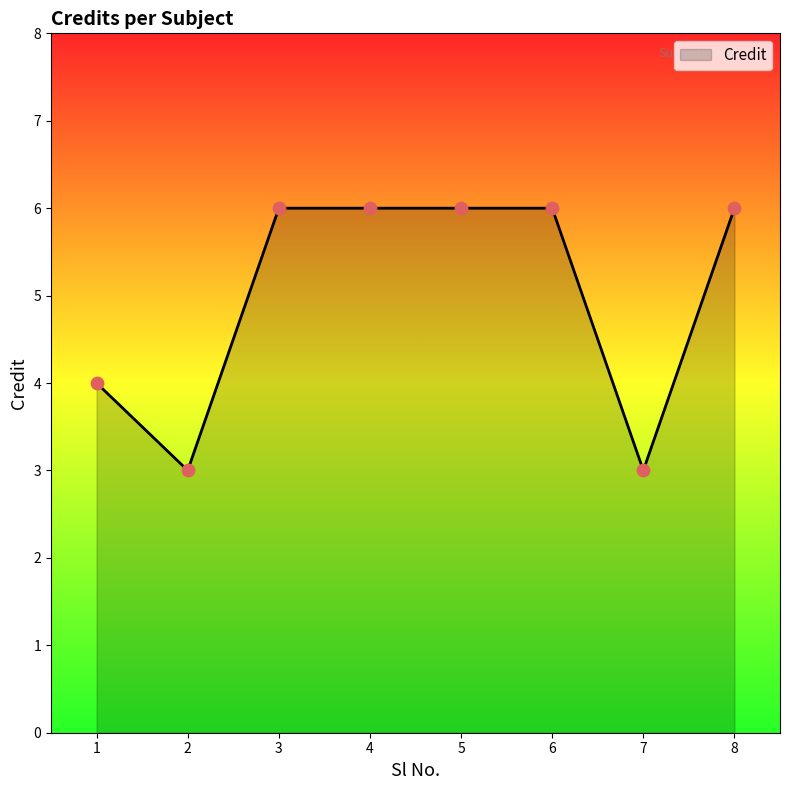

Approximately how many times larger is the value at 3 compared to 8?

1.0